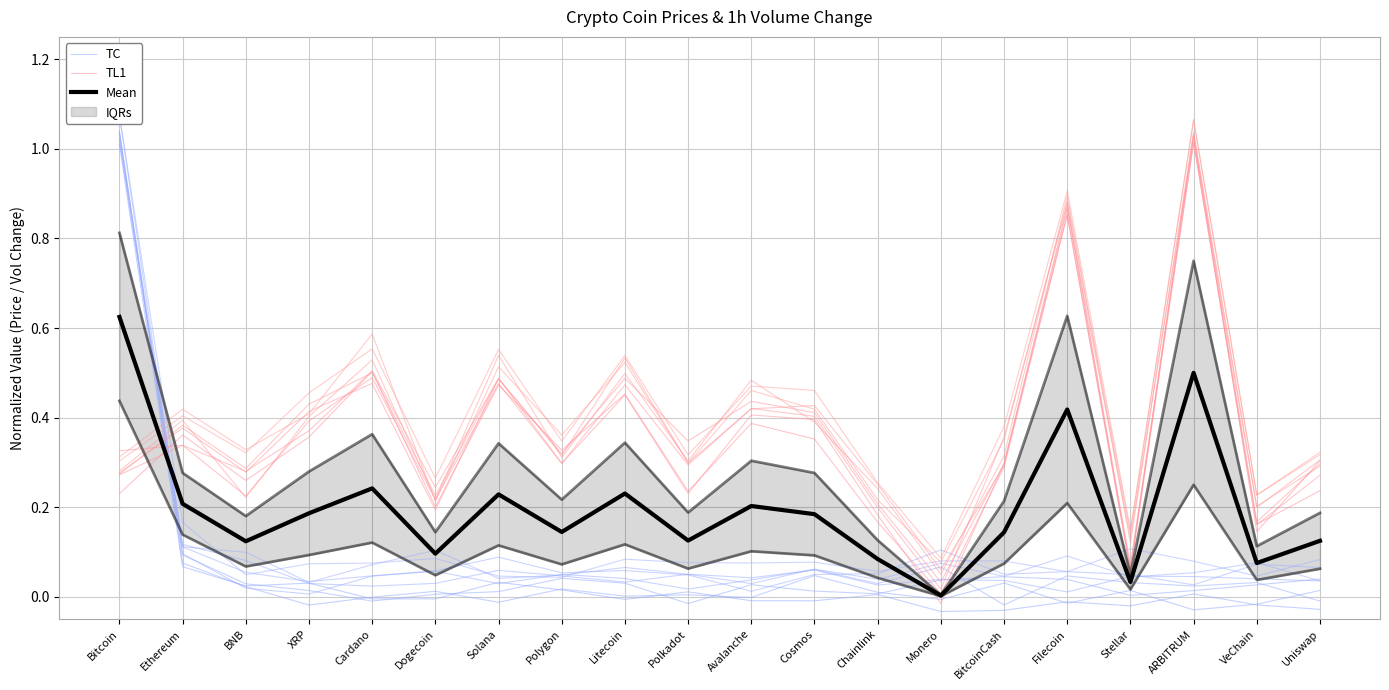

True or false: TL1 and Mean cross at least once.

True